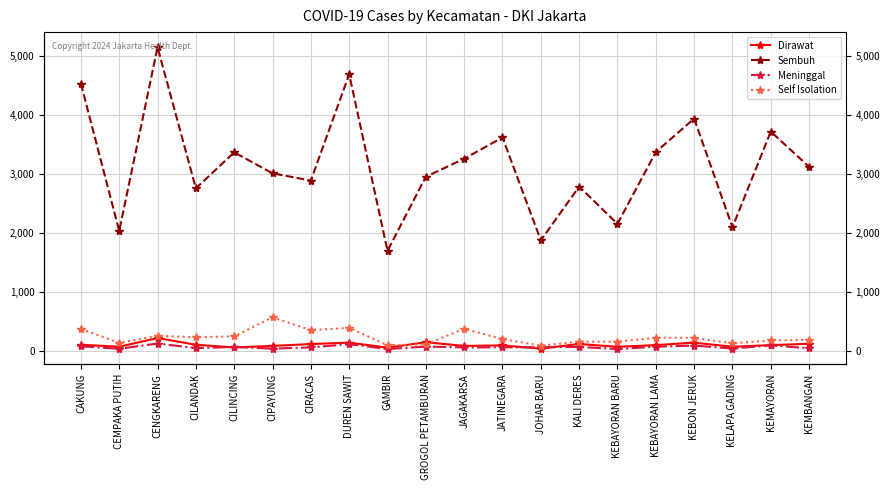

Count the number of data series in this chart.

4